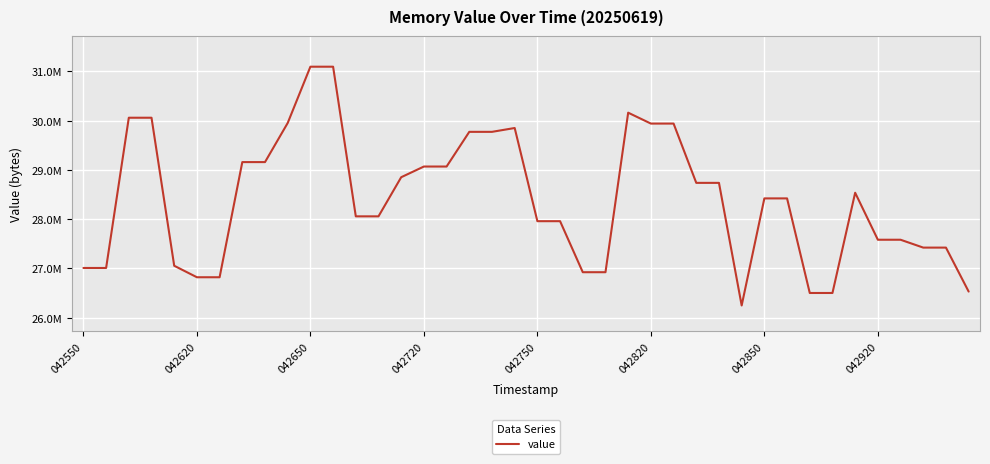

Is this an area chart (filled region under the line)?

No